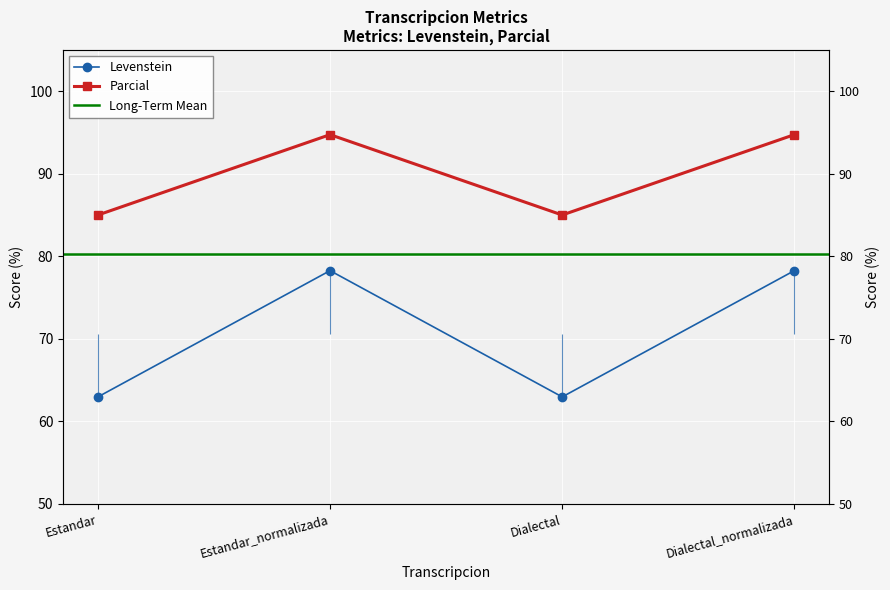

Rank the categories by Parcial value from lowest to highest.

Estandar, Dialectal, Estandar_normalizada, Dialectal_normalizada